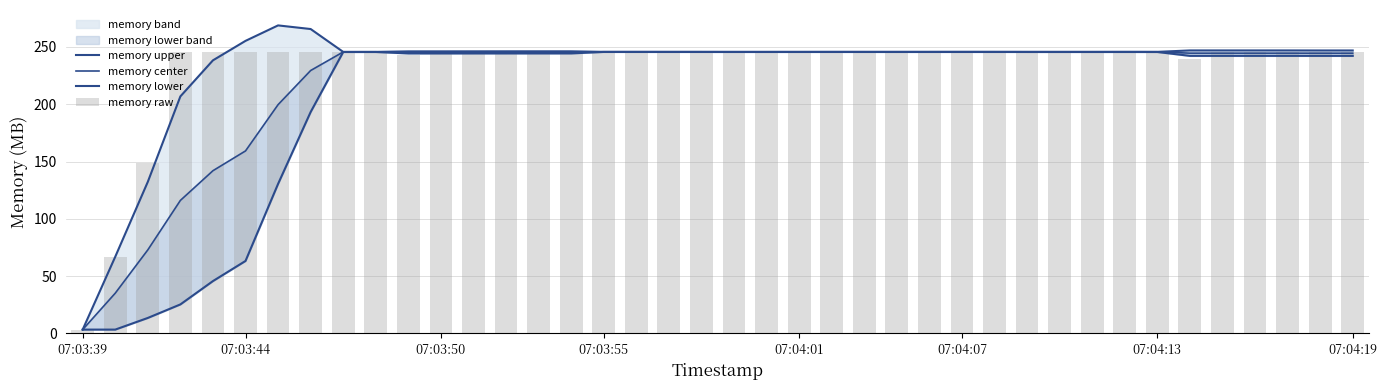

What is the approximate value of memory lower at 31?

245.6